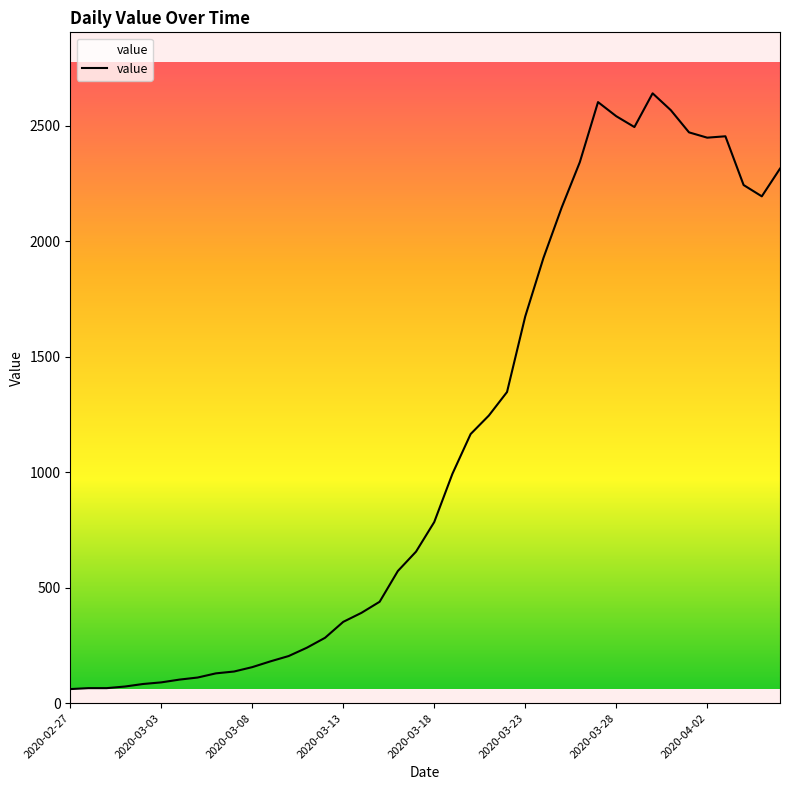

How many lines are shown in the chart?

1